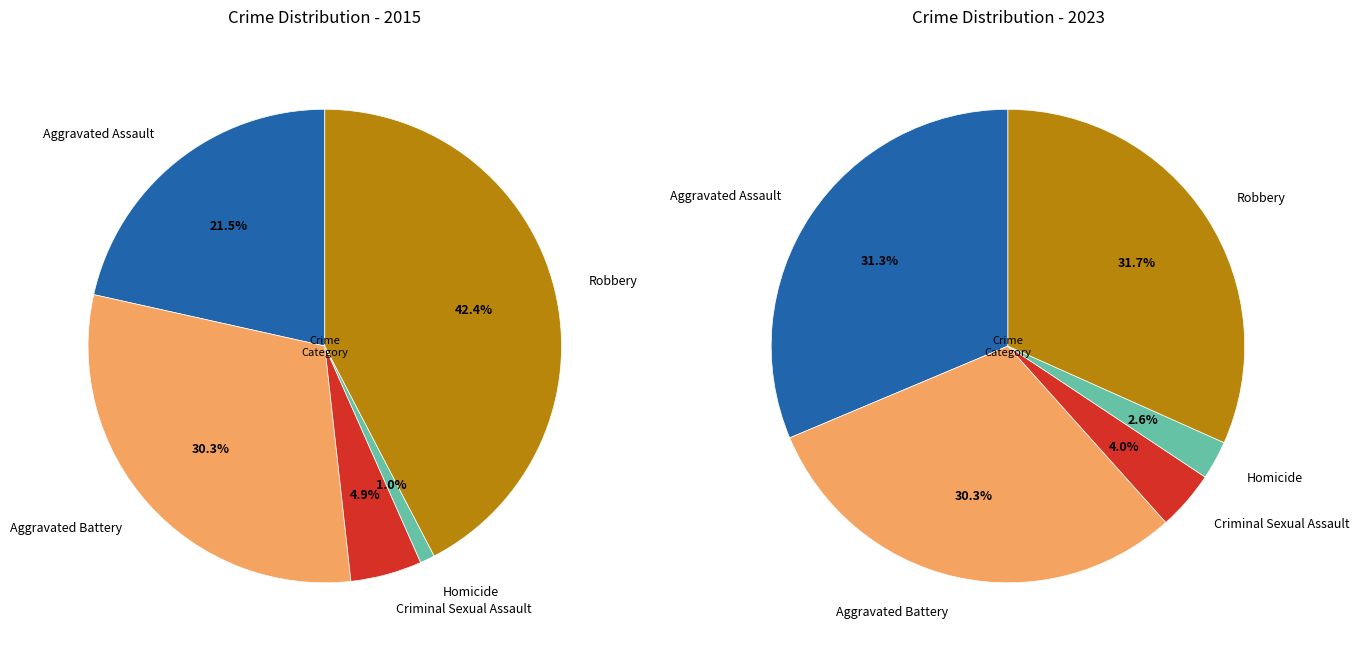

Which slice is the smallest?

Homicide